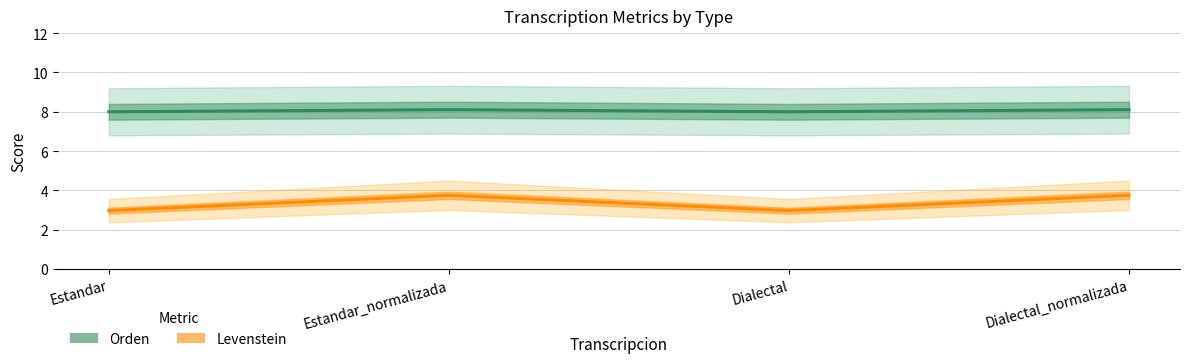

Does the chart display data point markers on the line(s)?

No